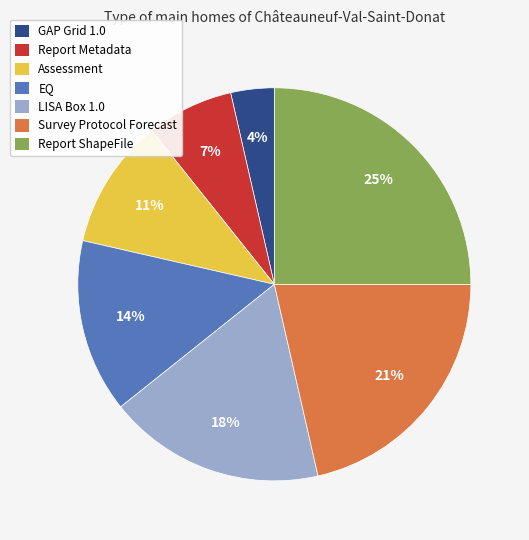

Is the sum of Report Metadata and Assessment greater than half?

No